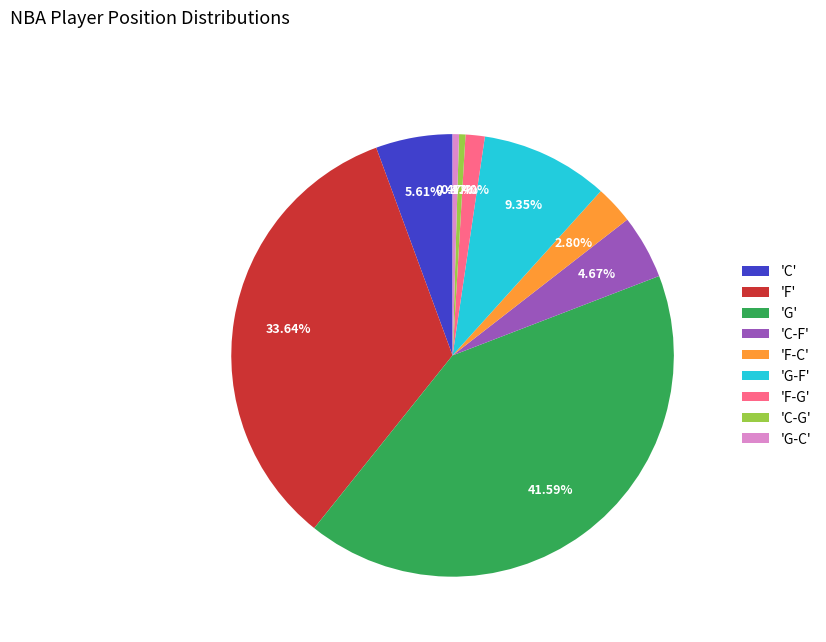

Is the sum of 'G' and 'C' greater than half?

No